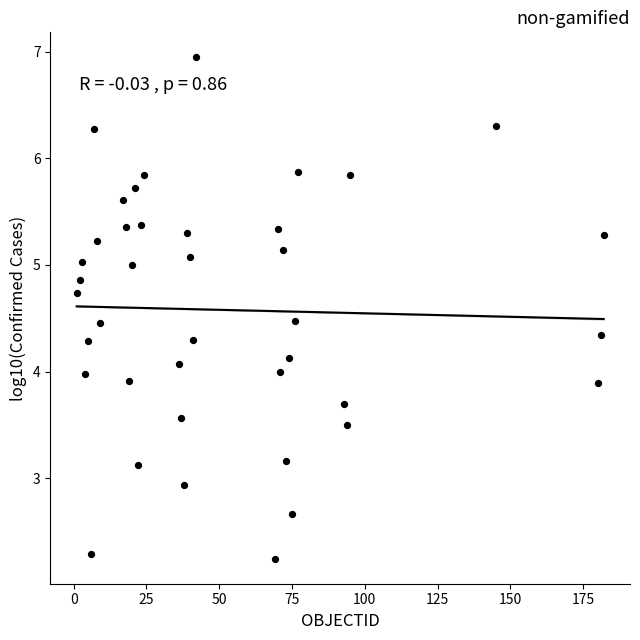

What is the range of X values (max minus min)?

181.0